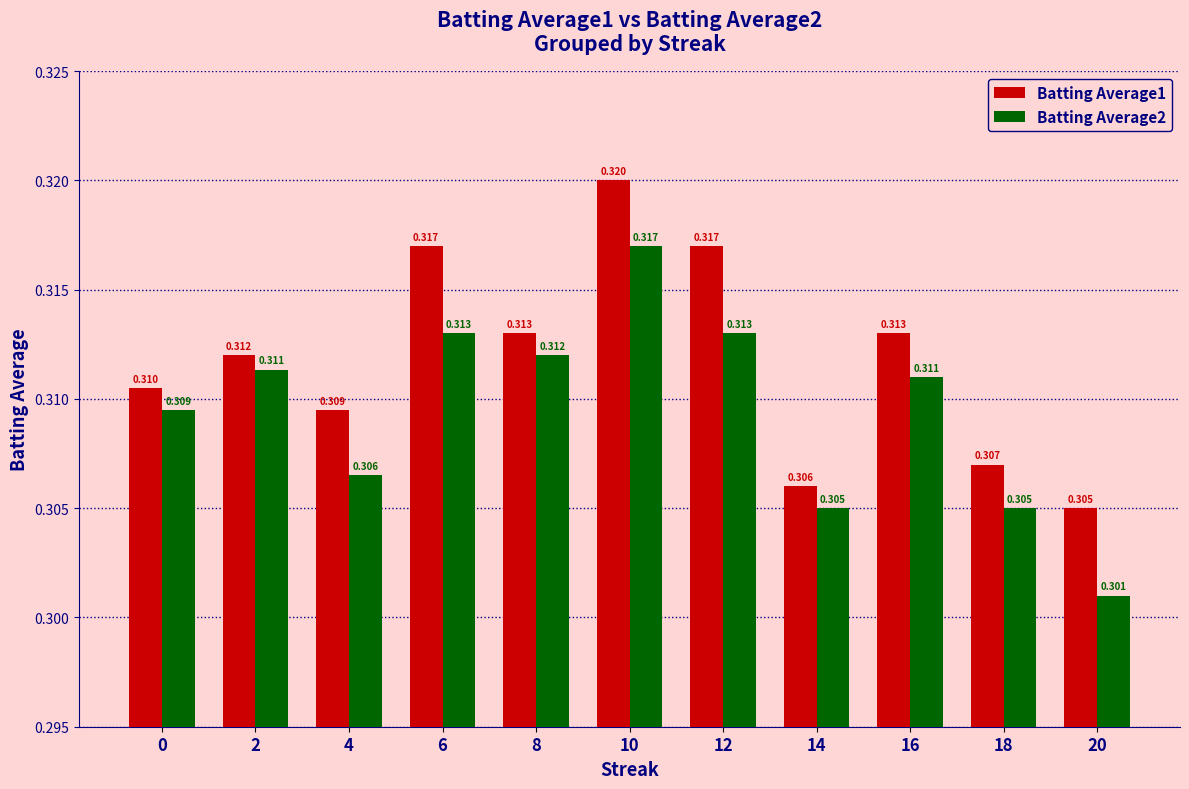

What is the sum of the Batting Average1 values at 8 and 4?

0.6